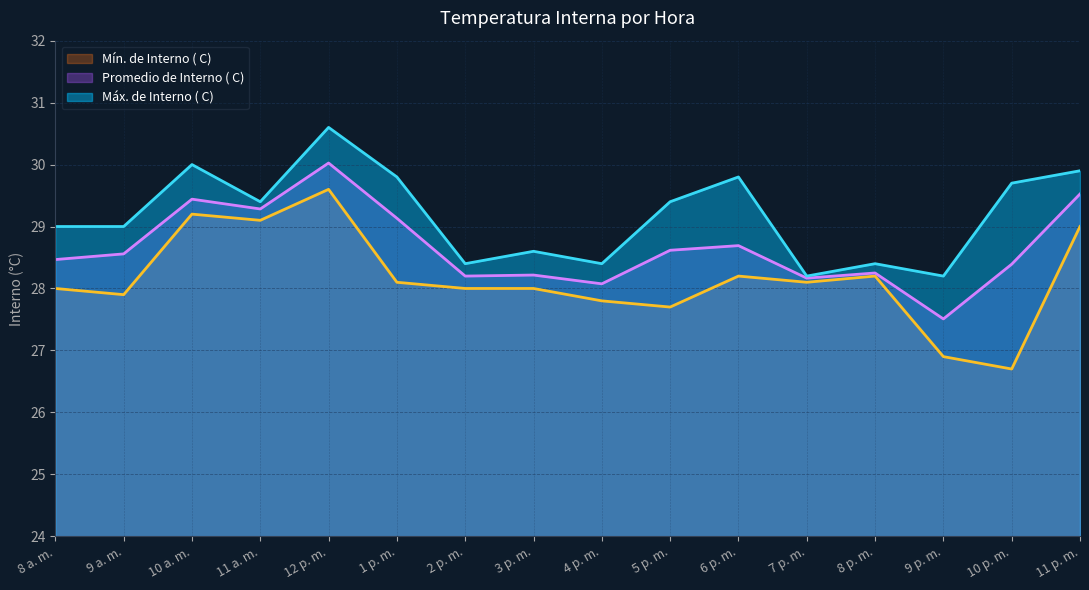

Between 4 p. m. and 7 p. m., which series saw the biggest shift?

Mín. de Interno ( C)